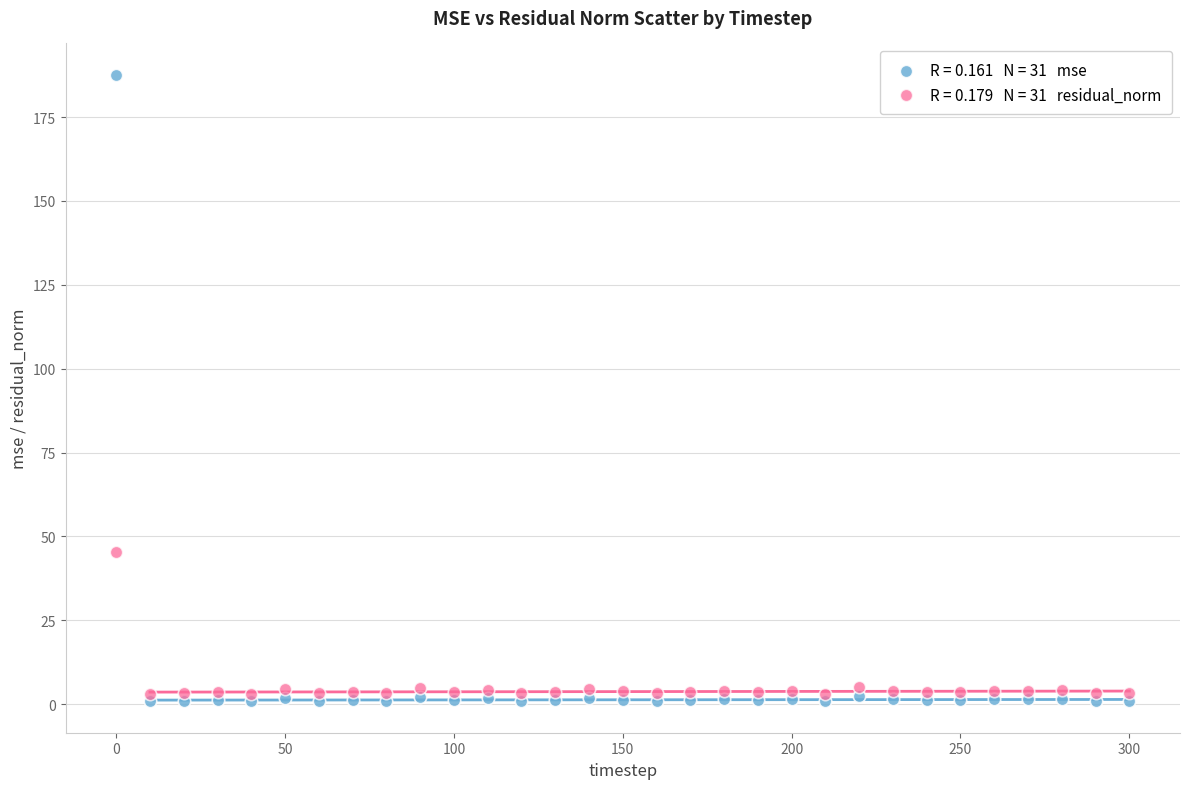

Across all series, what Y value is closest to 94?

45.4